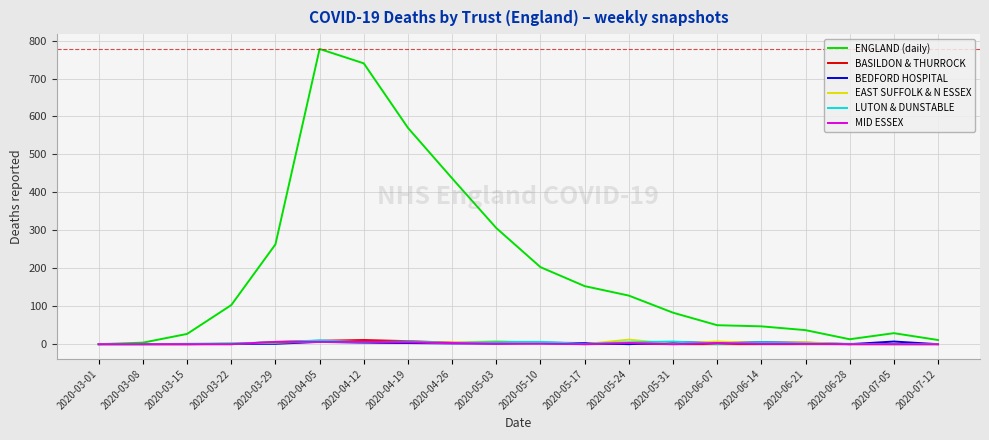

Which category has the highest value across all series?

2020-04-05